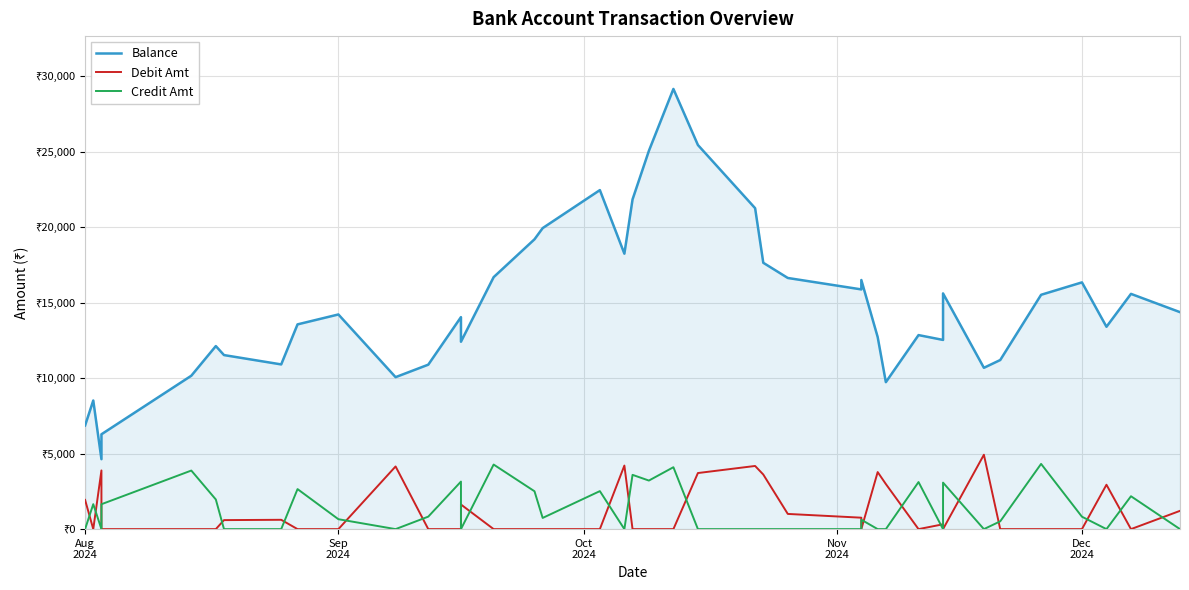

The value of Balance at 28 is 20468.7. True or false?

False